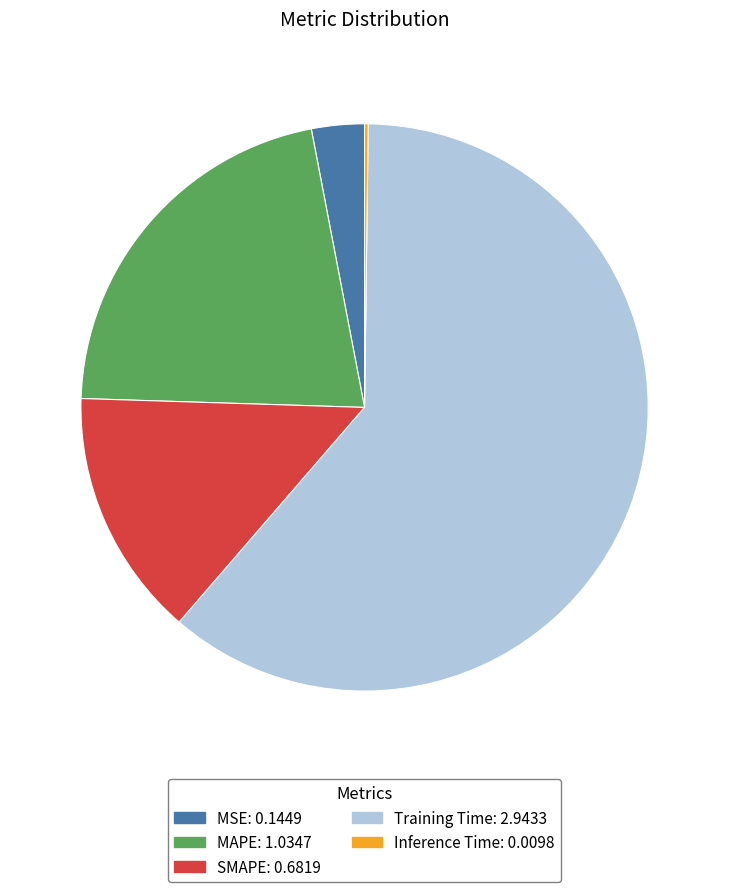

The Training Time slice represents 48% of the pie. True or false?

False